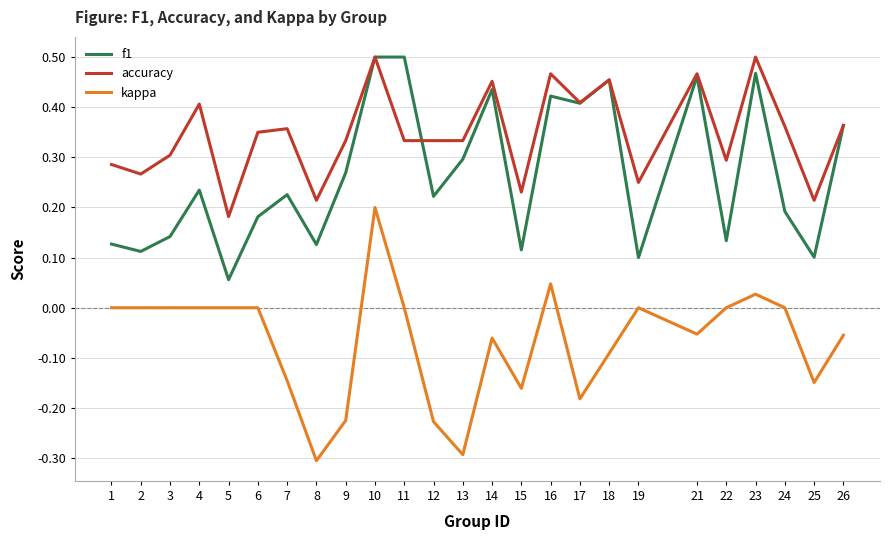

The value of accuracy at 1 is 0.3. True or false?

True